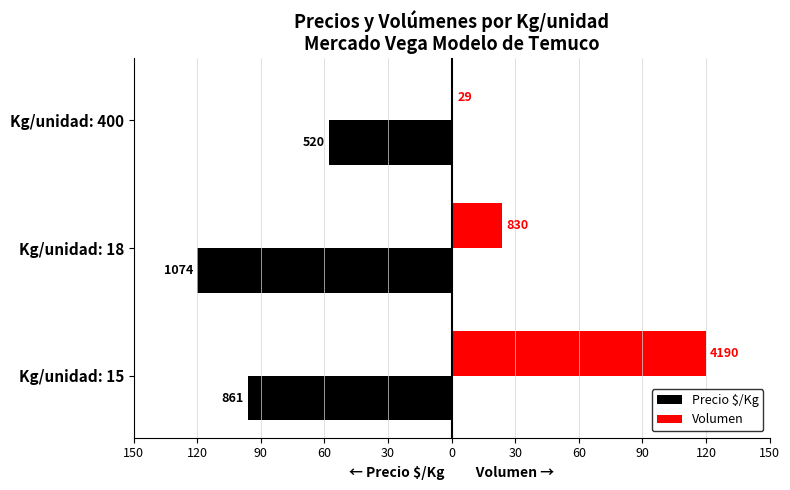

What are all the series names shown in the legend?

Precio $/Kg, Volumen